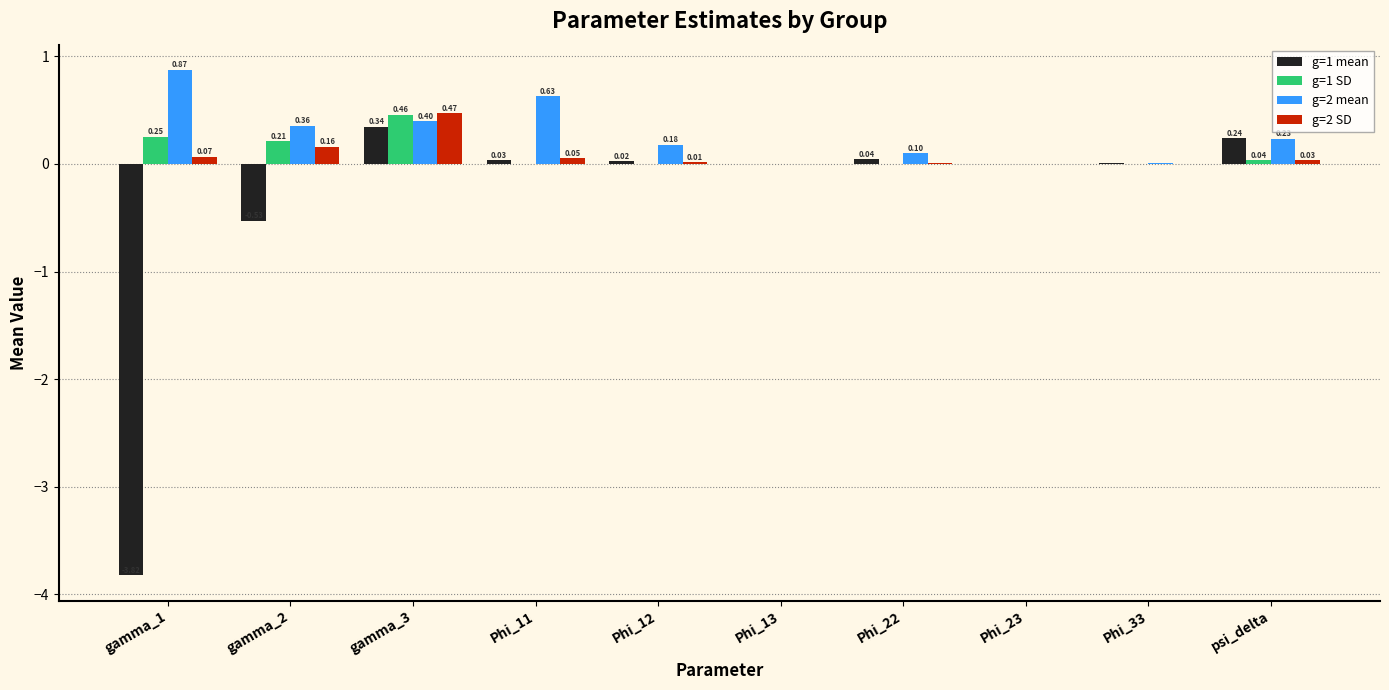

Which series has the largest total across all categories?

g=2 mean